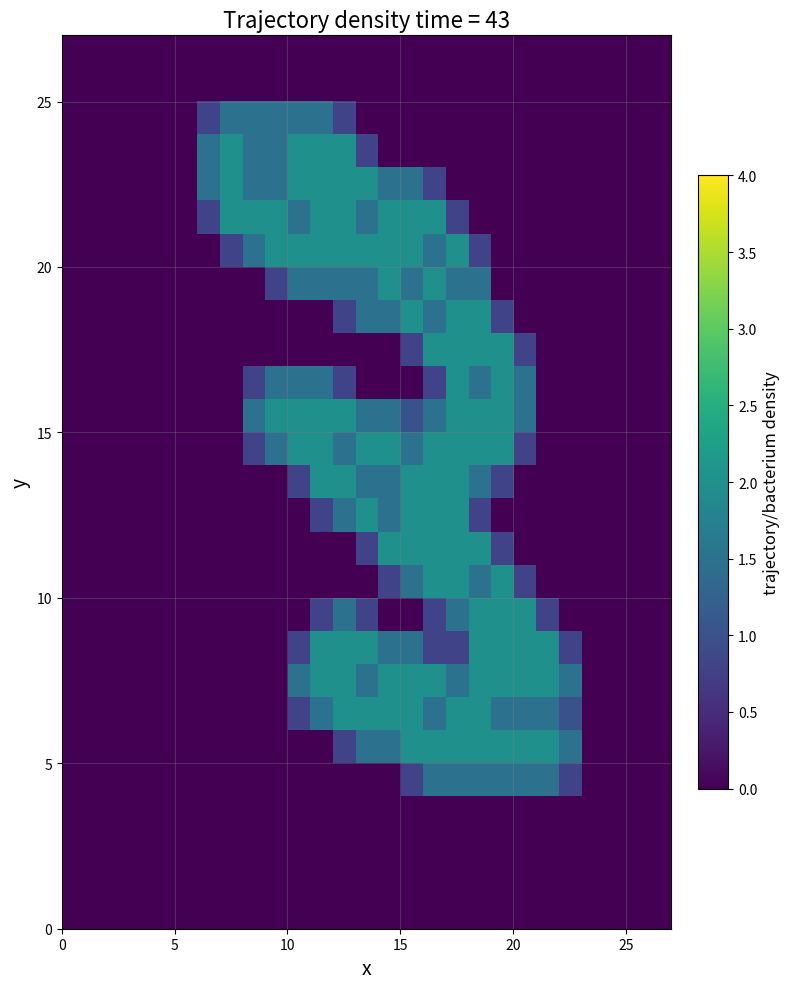

How many categories are shown in the chart?

27